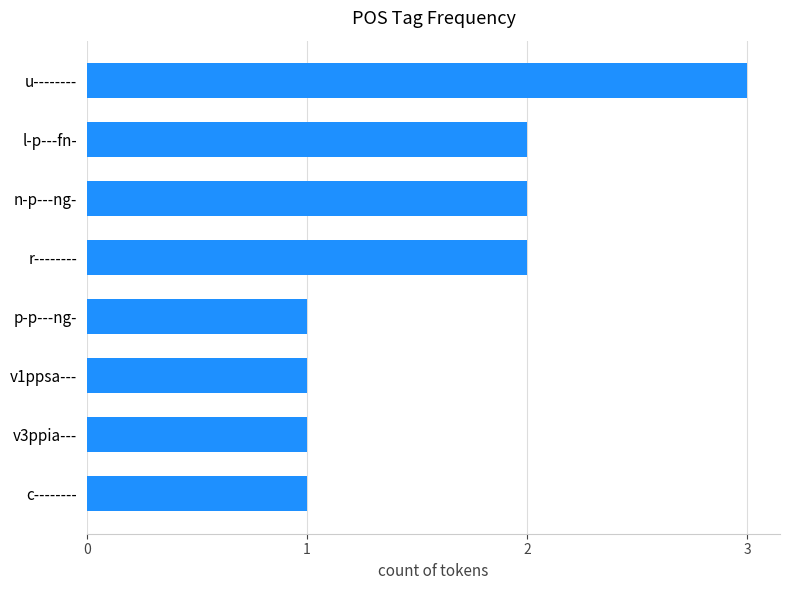

Reading bottom to top, list all the values displayed in this chart.

1	1	1	1	2	2	2	3